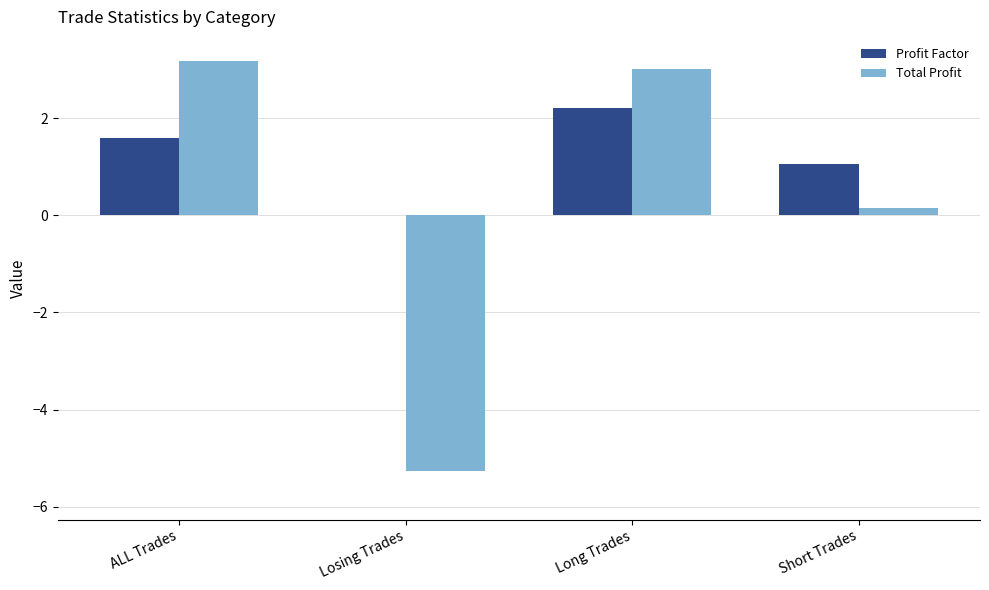

How many values in Total Profit are above zero?

3